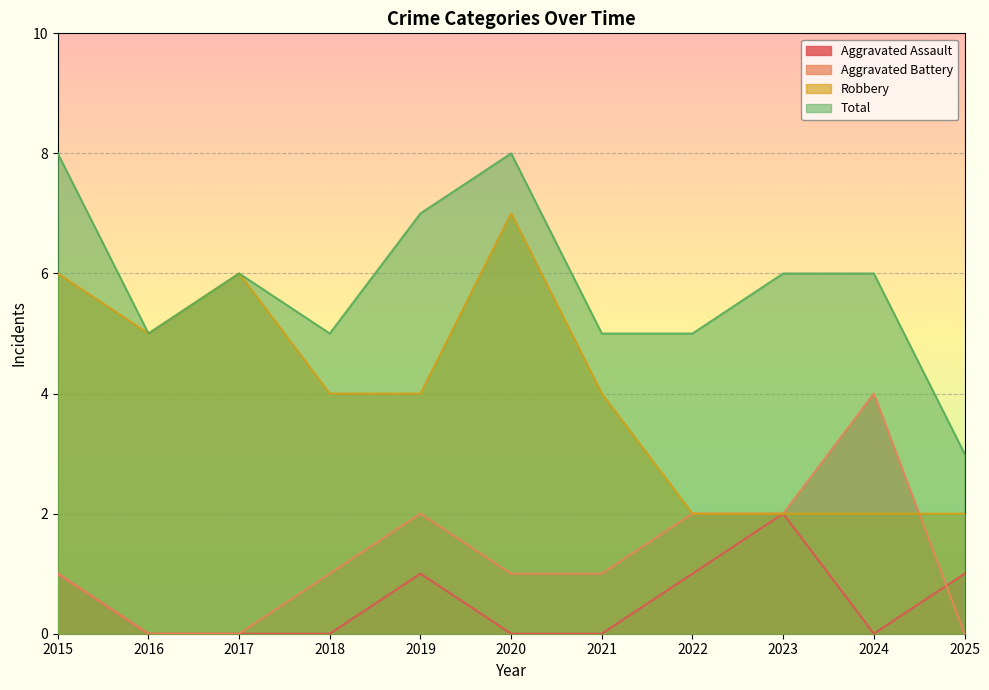

Between 2015 and 2024, which is larger?

2015